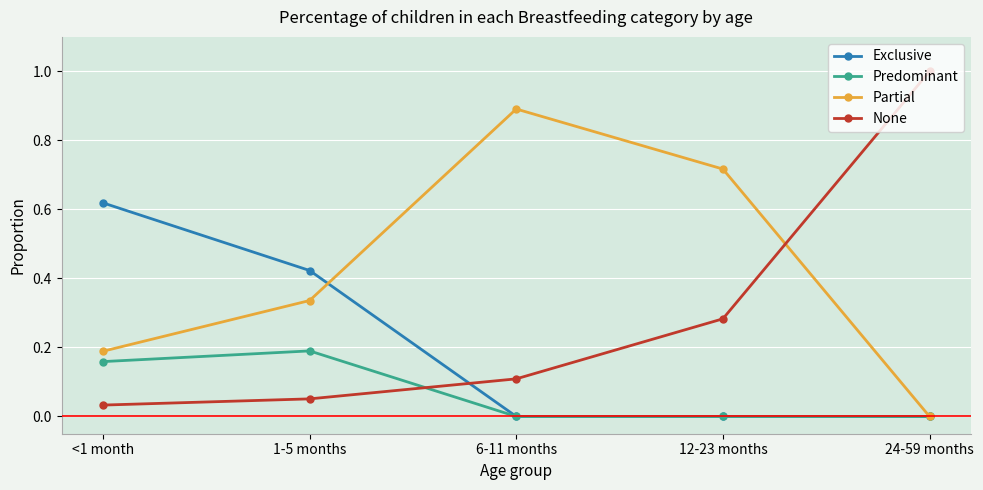

List the series in order of their overall mean, lowest first.

Predominant, Exclusive, None, Partial